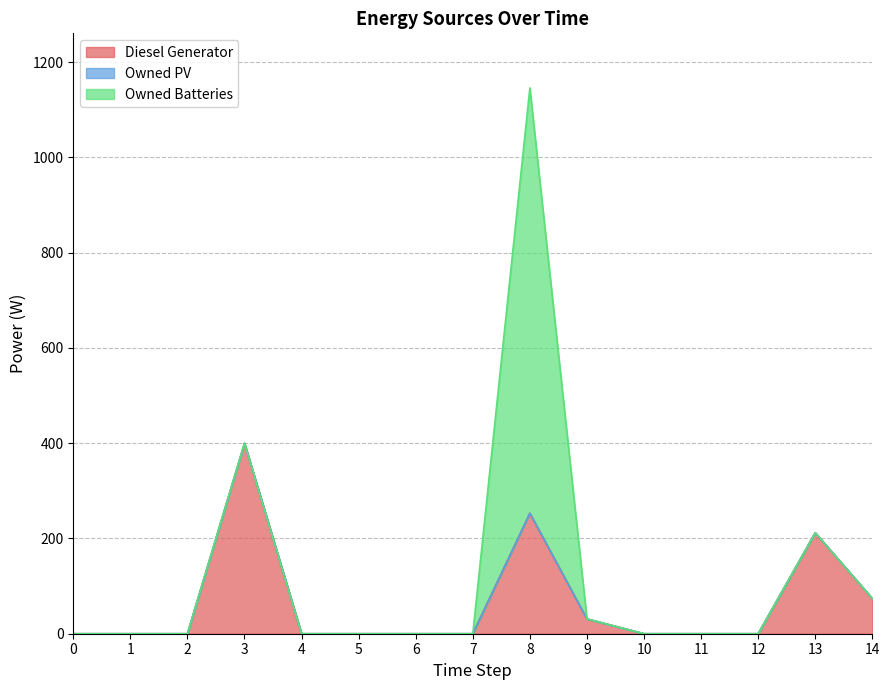

What is the sum of all Diesel Generator values?

970